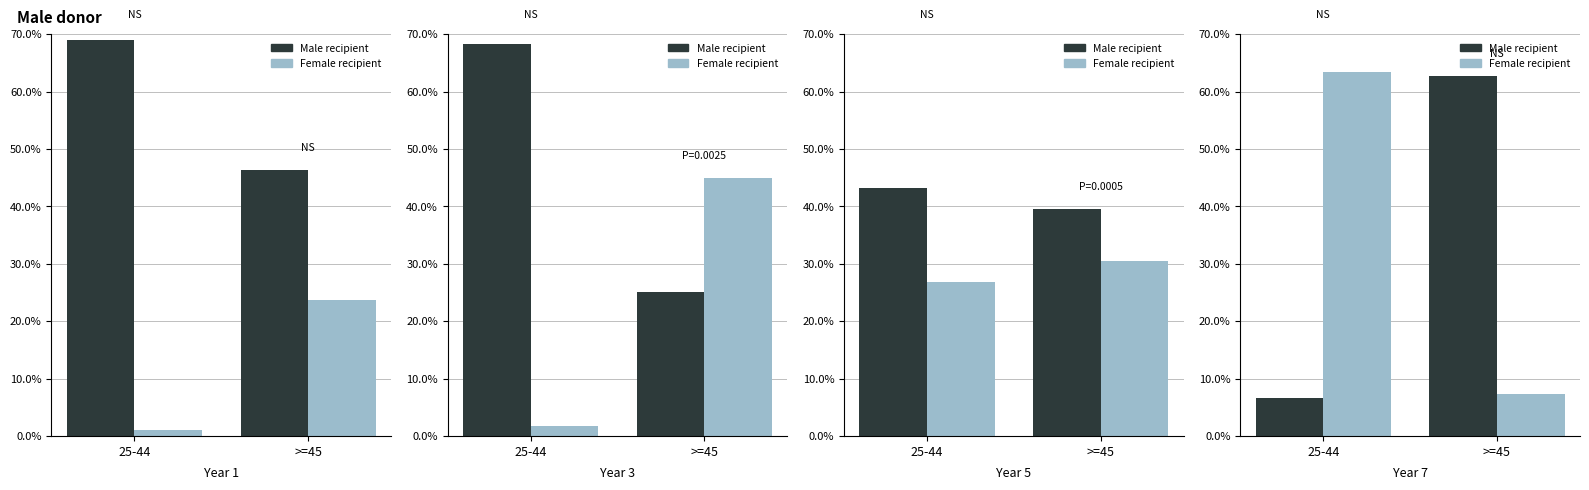

List the labels in order of Male recipient value, smallest first.

25-44, >=45